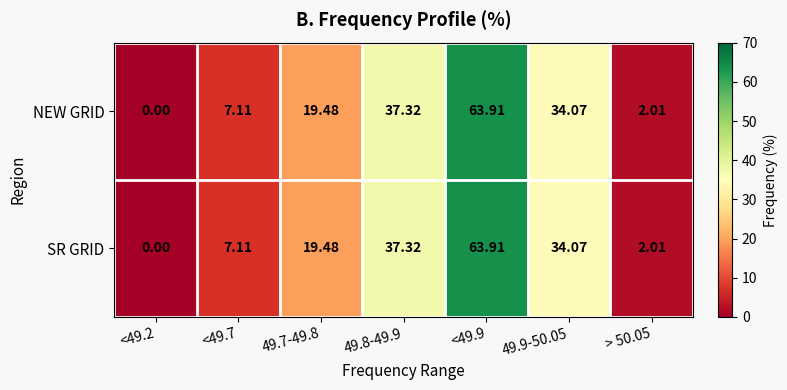

How many values in SR GRID are above zero?

6